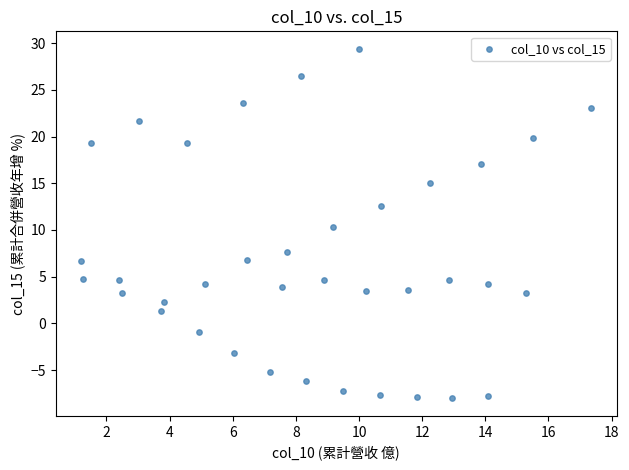

What is the range of X values (max minus min)?

16.2